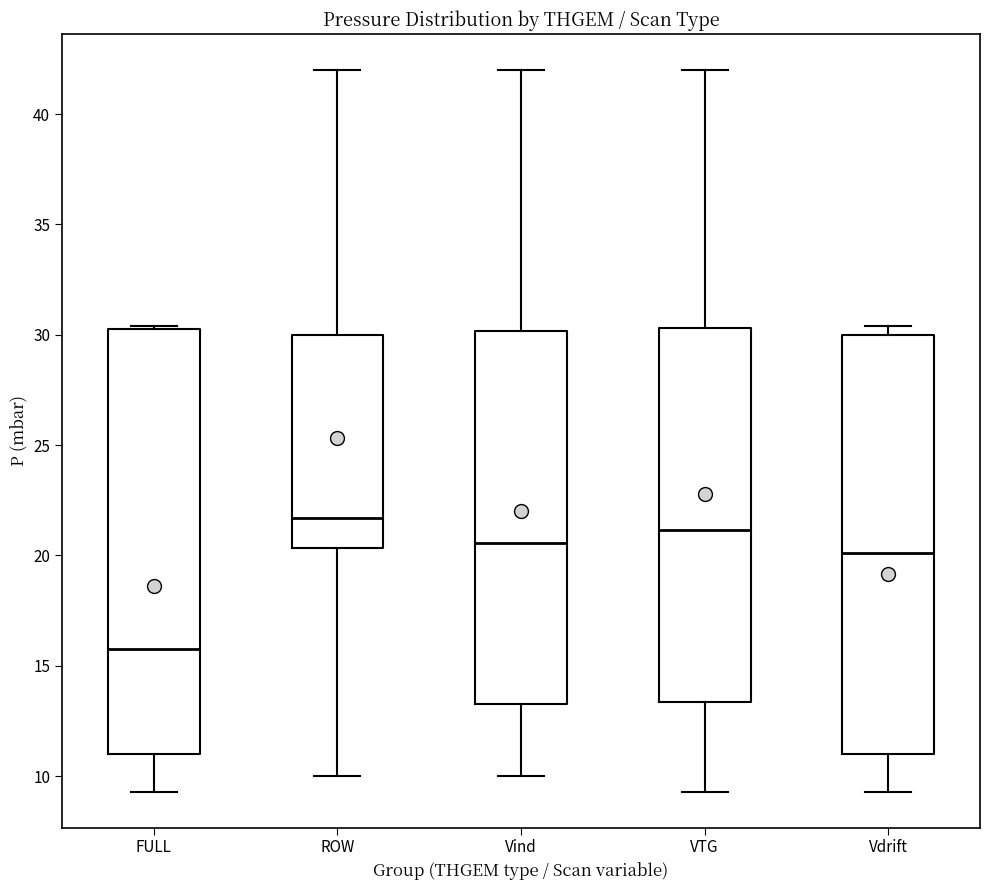

Reading left to right, read every box against the y-axis: the position of its median line, the range the box covers, and the ends of its whiskers. The values are not printed on the chart, so give them approximately, as read against the axis.

FULL: median 16.0, box 11.0 to 30.5, whiskers 9.5 to 30.5
ROW: median 21.5, box 20.5 to 30.0, whiskers 10.0 to 42.0
Vind: median 20.5, box 13.5 to 30.0, whiskers 10.0 to 42.0
VTG: median 21.0, box 13.5 to 30.5, whiskers 9.5 to 42.0
Vdrift: median 20.0, box 11.0 to 30.0, whiskers 9.5 to 30.5